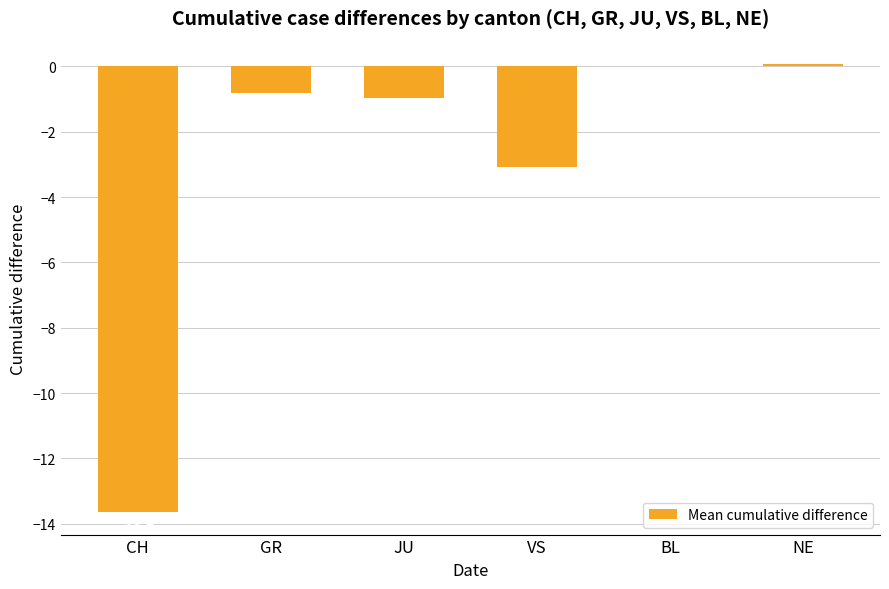

The value at JU is -0.9. True or false?

True